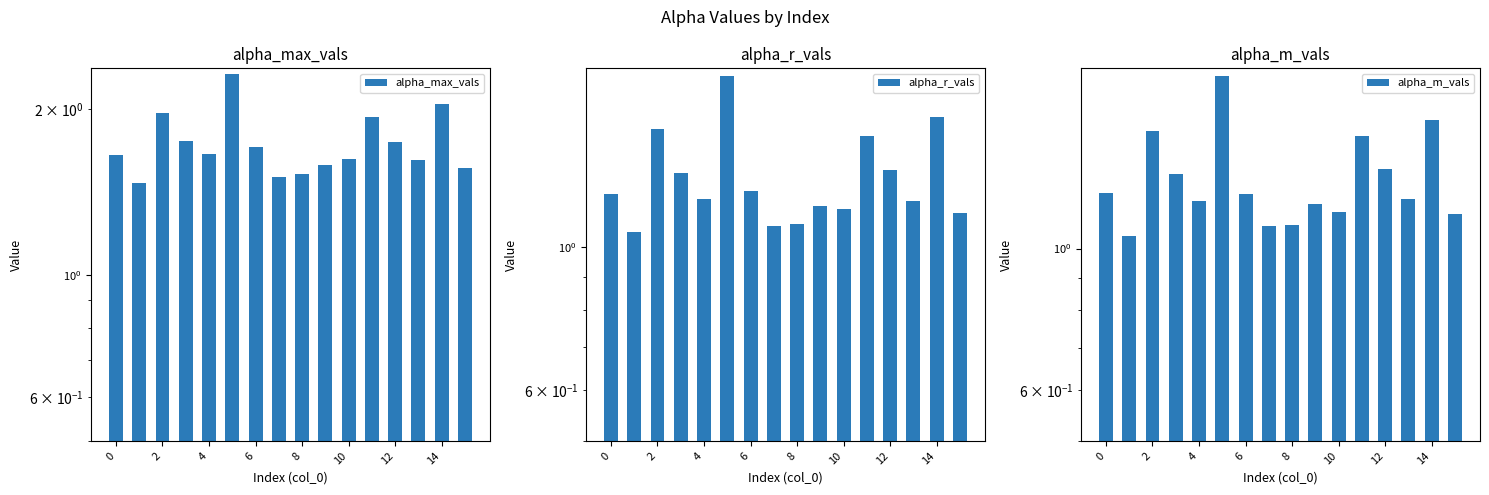

How many bars are there in each group?

3